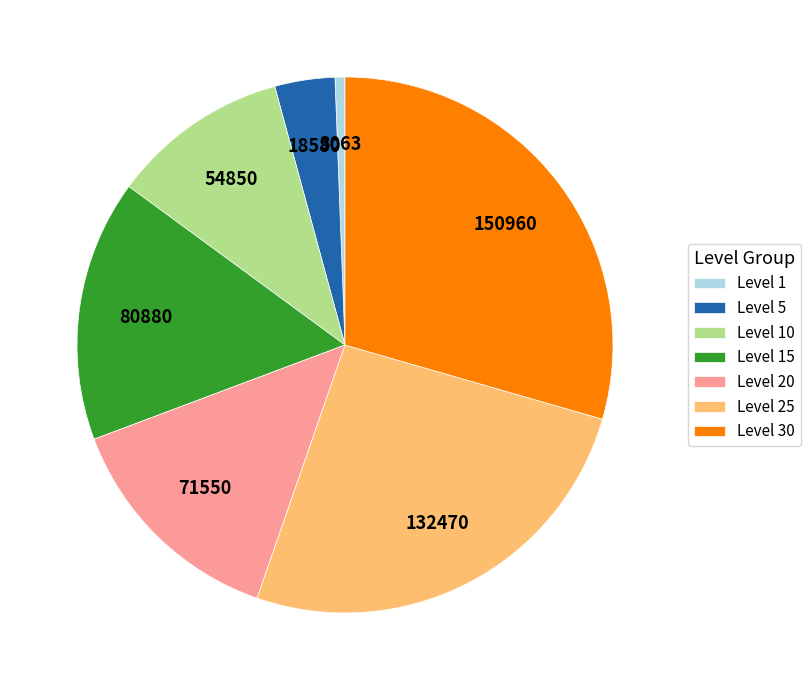

Combined, do Level 1 and Level 10 account for over 50%?

No